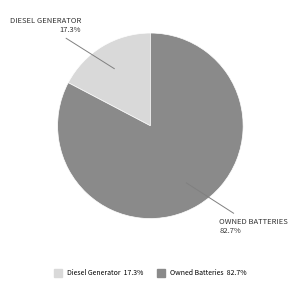

Does any single category account for the majority?

Yes